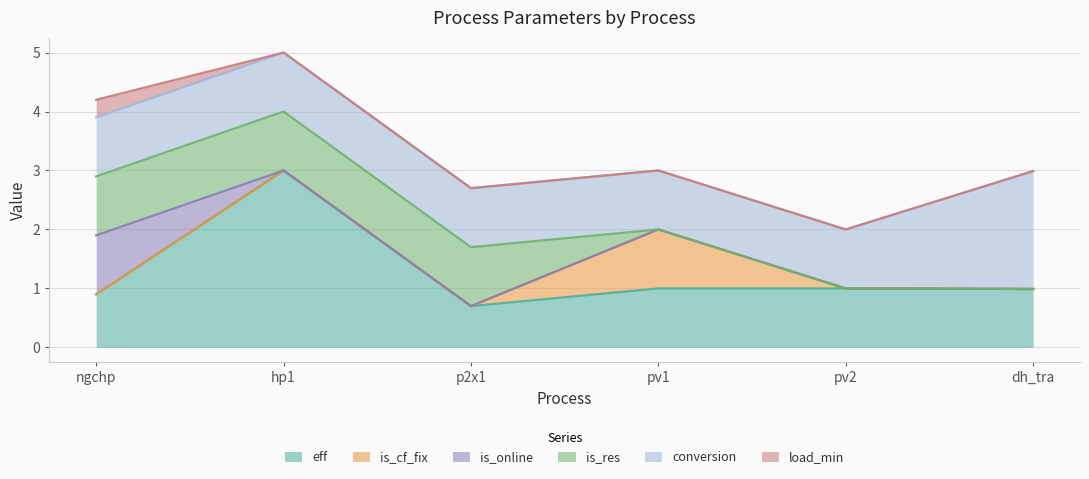

Which series has the largest range (max minus min)?

eff